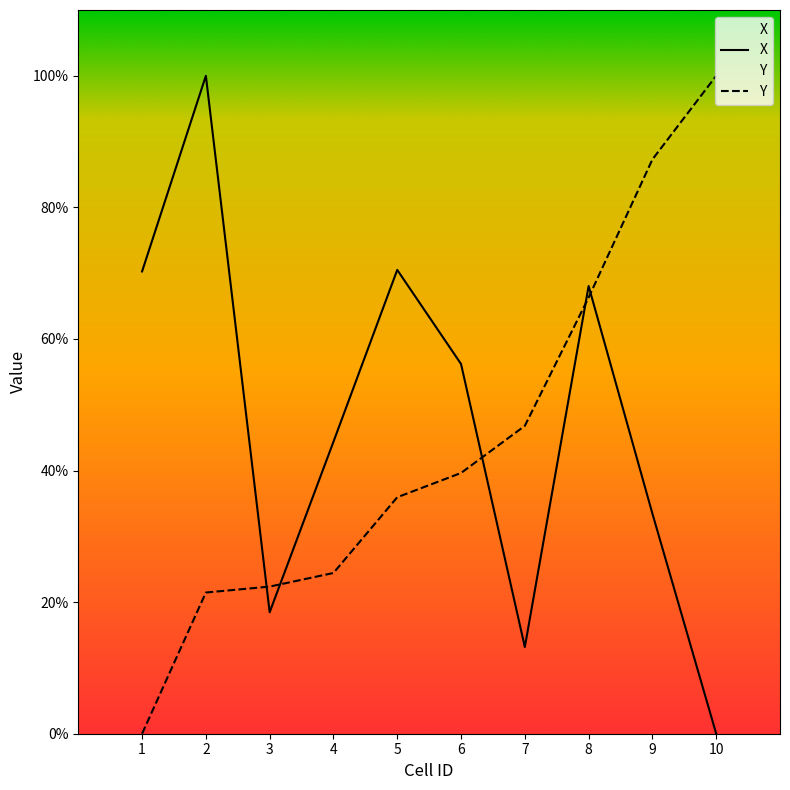

What is the approximate value of X at 6?

56.2